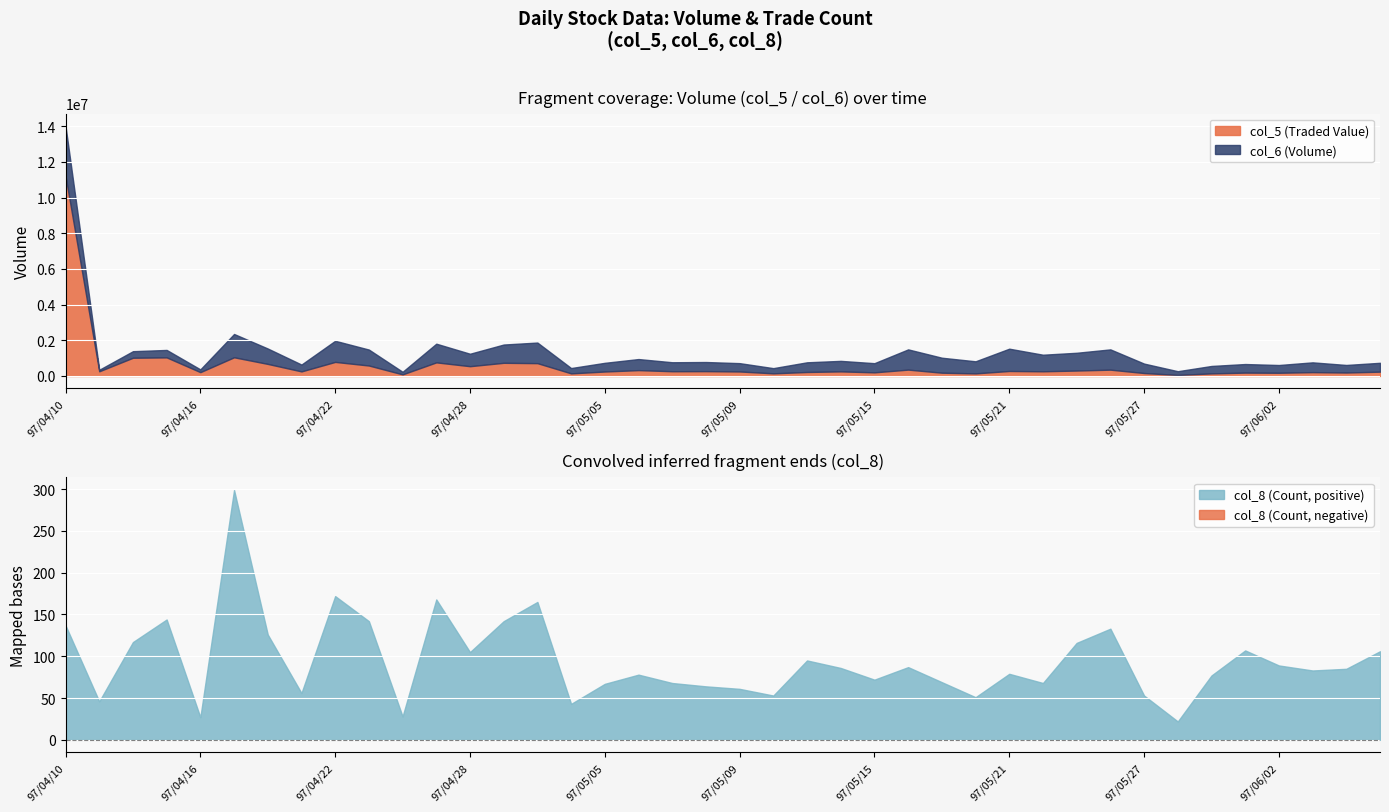

At which category is the sum across all series the highest?

97/04/10